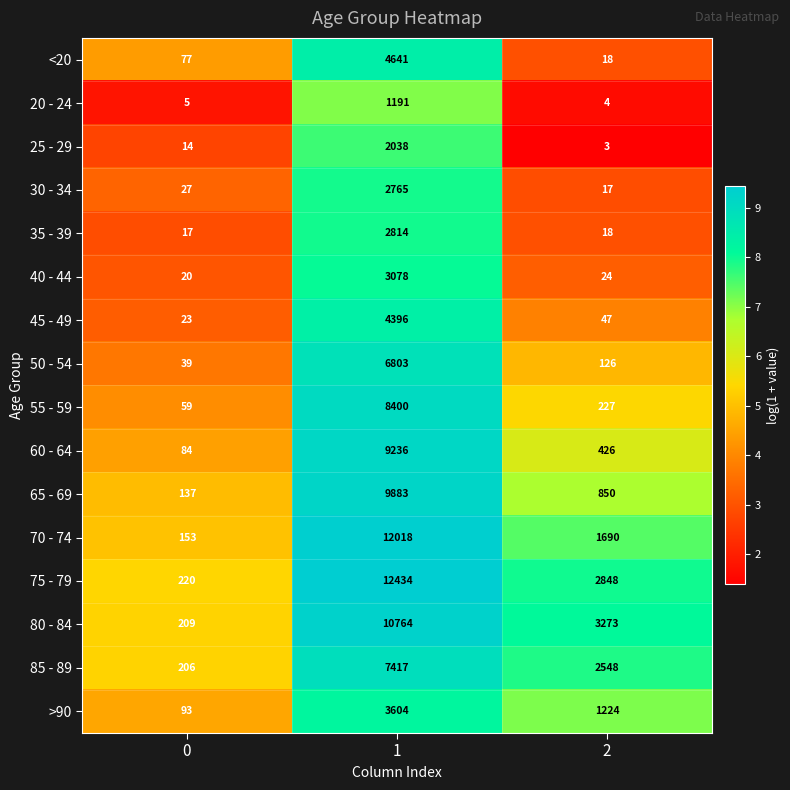

Which series has the largest total across all categories?

75 - 79